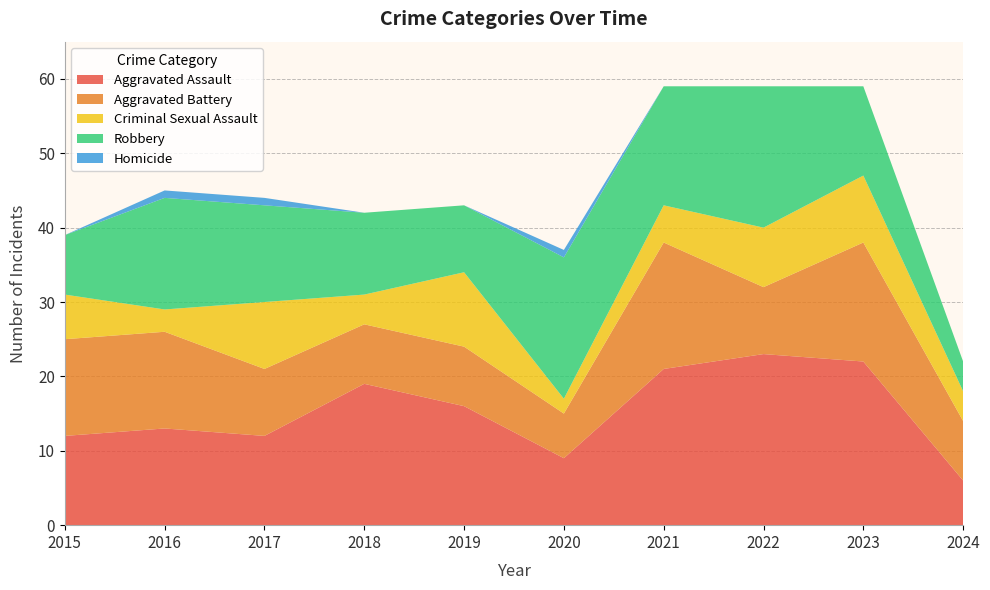

Reading right to left, extract all data points from this chart.

Aggravated Assault: 2024=6	2023=22	2022=23	2021=21	2020=9	2019=16	2018=19	2017=12	2016=13	2015=12
Aggravated Battery: 2024=8	2023=16	2022=9	2021=17	2020=6	2019=8	2018=8	2017=9	2016=13	2015=13
Criminal Sexual Assault: 2024=4	2023=9	2022=8	2021=5	2020=2	2019=10	2018=4	2017=9	2016=3	2015=6
Robbery: 2024=4	2023=12	2022=19	2021=16	2020=19	2019=9	2018=11	2017=13	2016=15	2015=8
Homicide: 2024=0	2023=0	2022=0	2021=0	2020=1	2019=0	2018=0	2017=1	2016=1	2015=0